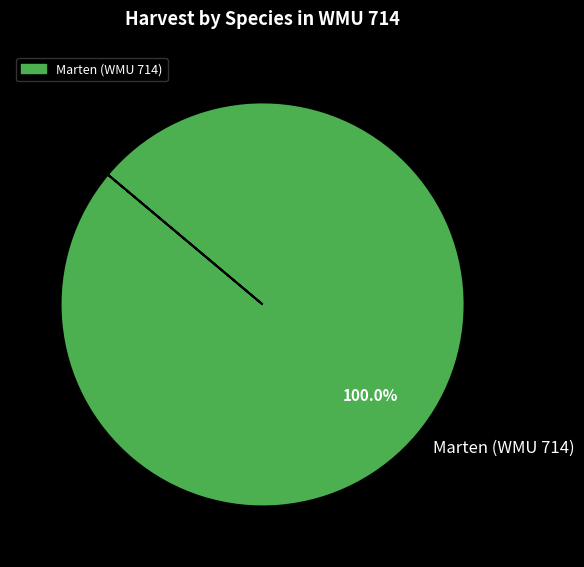

Does any single category account for the majority?

Yes